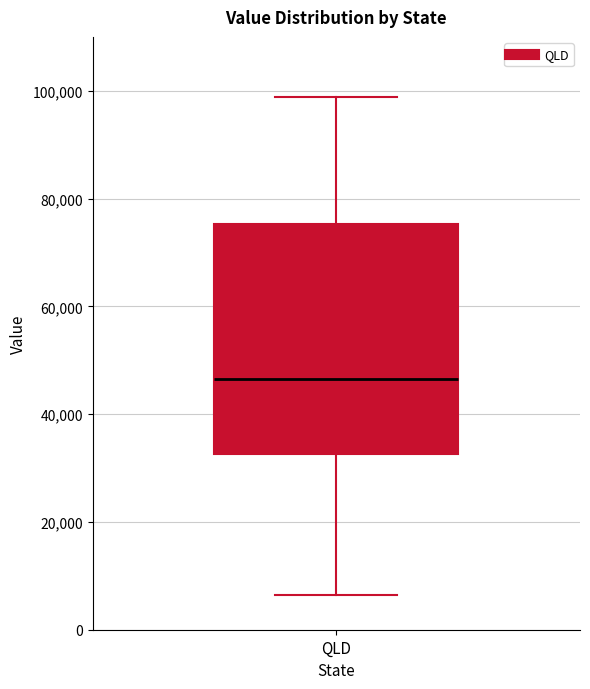

Where does the lower whisker of the box for QLD end on the y-axis? The values are not printed on the chart, so give them approximately, as read against the axis.

6000